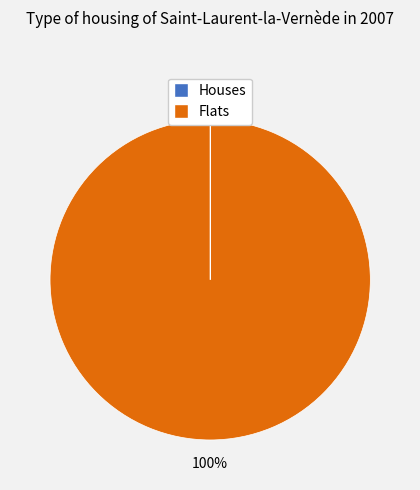

Is there a majority slice in this chart?

Yes